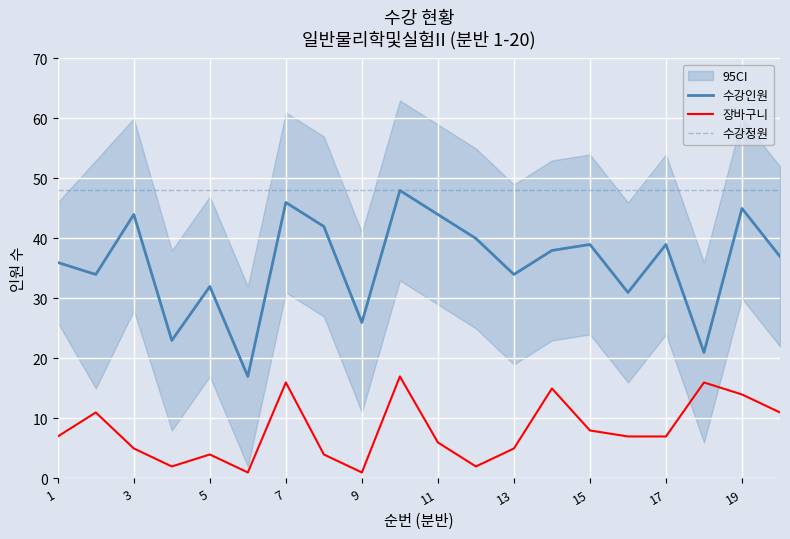

True or false: 수강인원 and 수강정원 cross at least once.

False